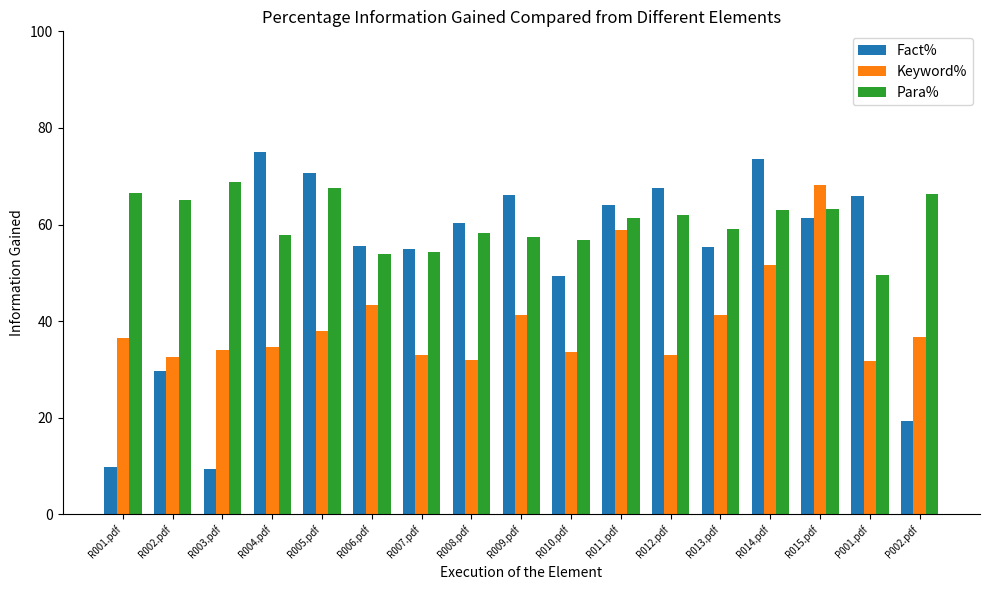

What is the maximum value shown in the chart?

74.9